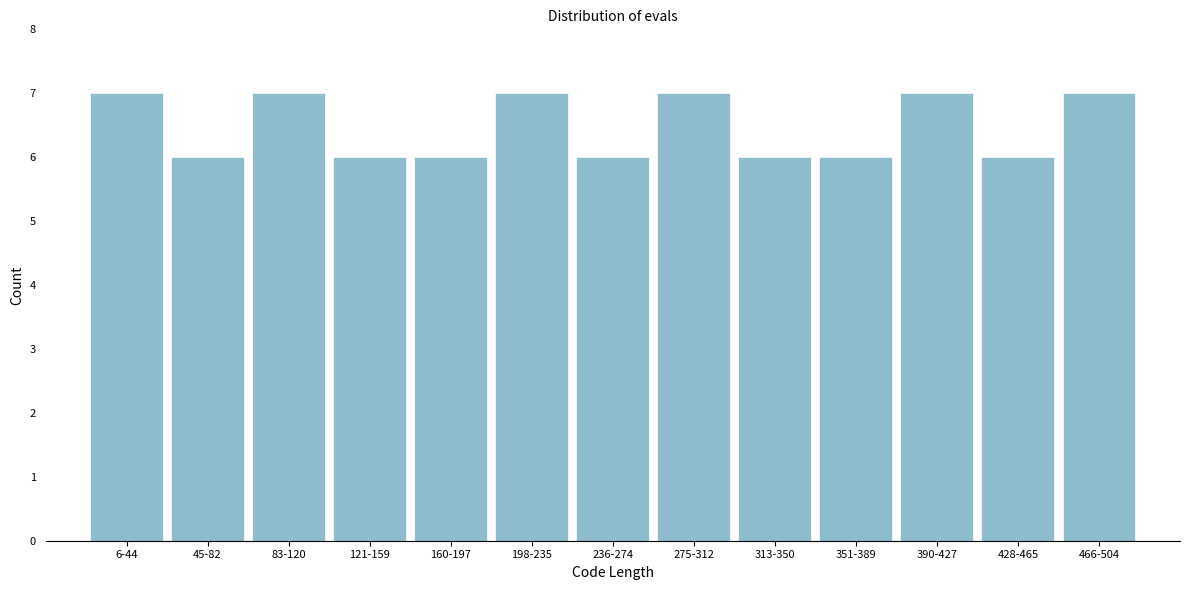

Reading left to right, extract all data points from this chart.

7	6	7	6	6	7	6	7	6	6	7	6	7